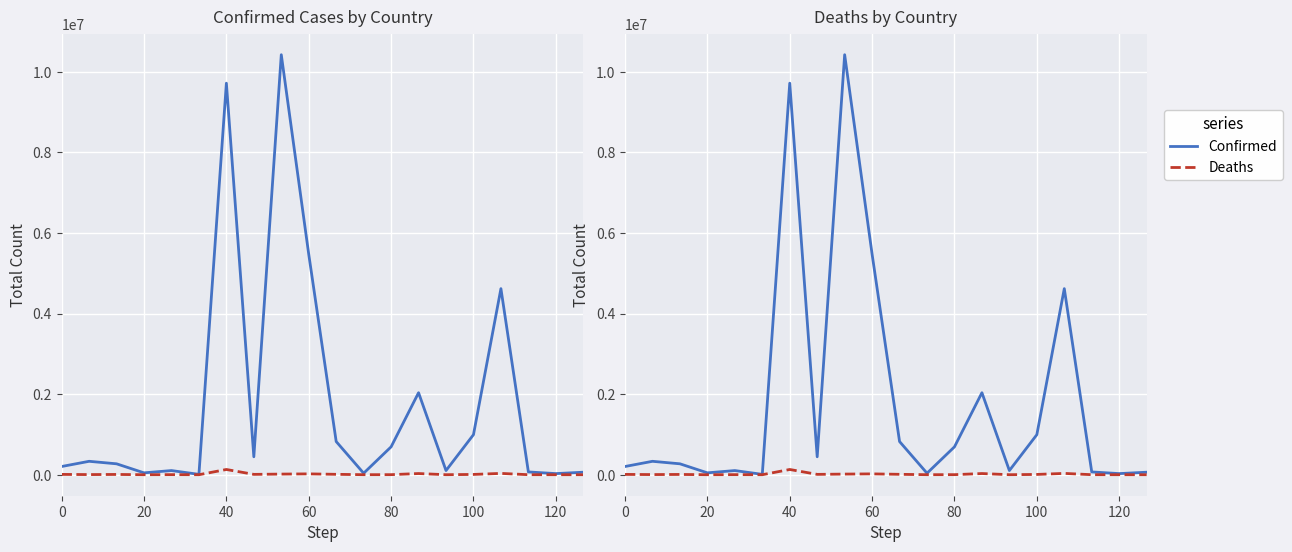

List the series in order of their overall mean, highest first.

Confirmed, Deaths